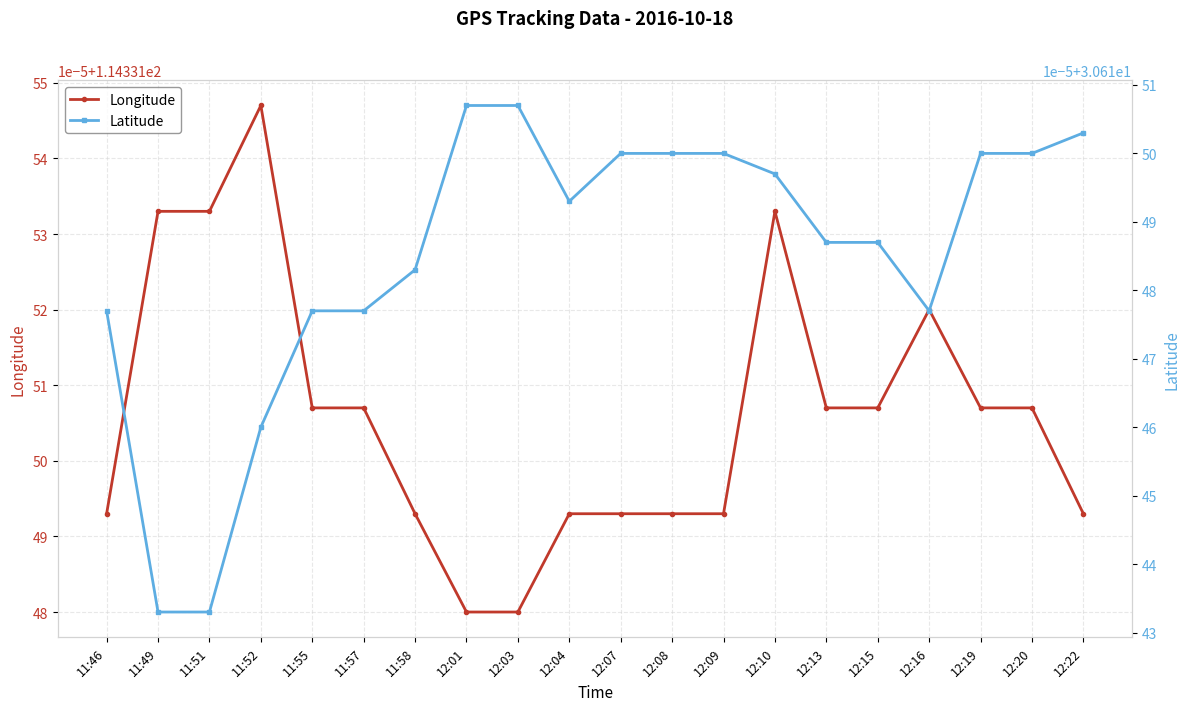

True or false: Latitude has more than 1 interior local peaks.

False